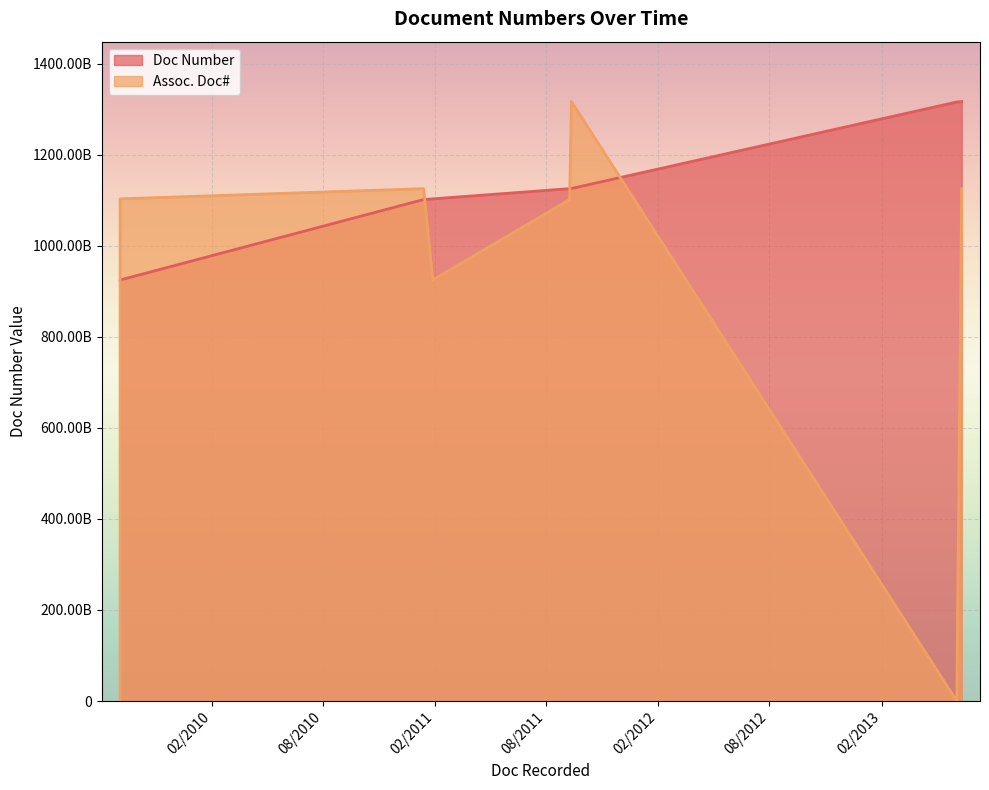

Which series has the largest range (max minus min)?

Assoc. Doc#